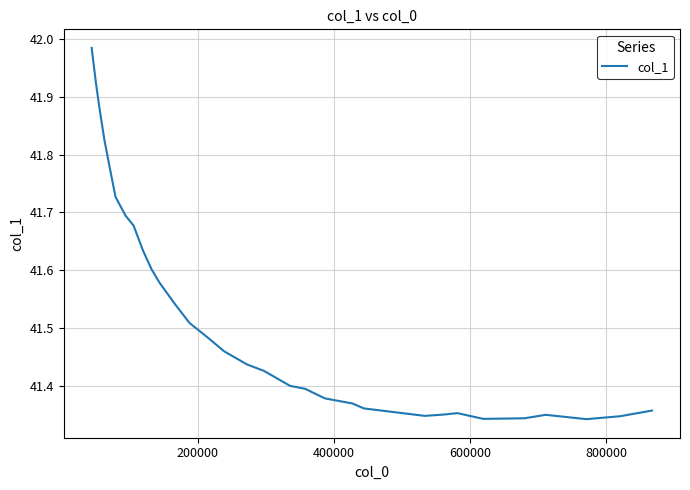

What is the difference between the maximum and minimum values?

0.6